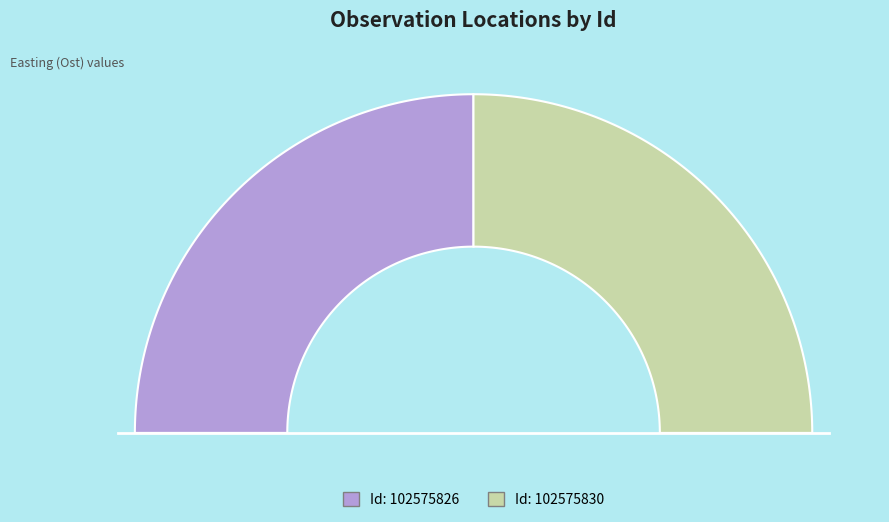

What percentage is the 102575826 slice, to the nearest percent?

50%